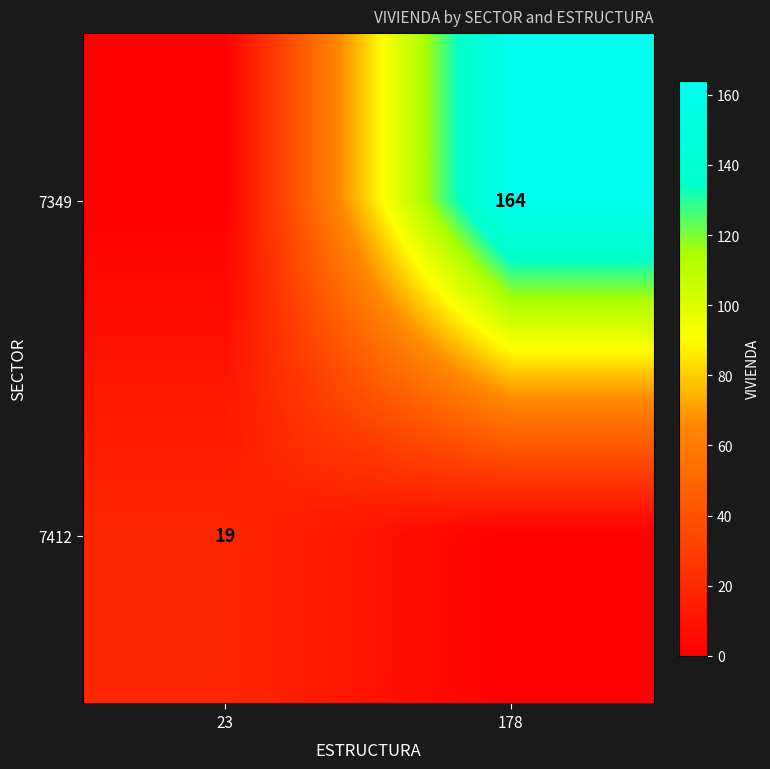

True or false: 7412 has a value of 19 at 23.

True